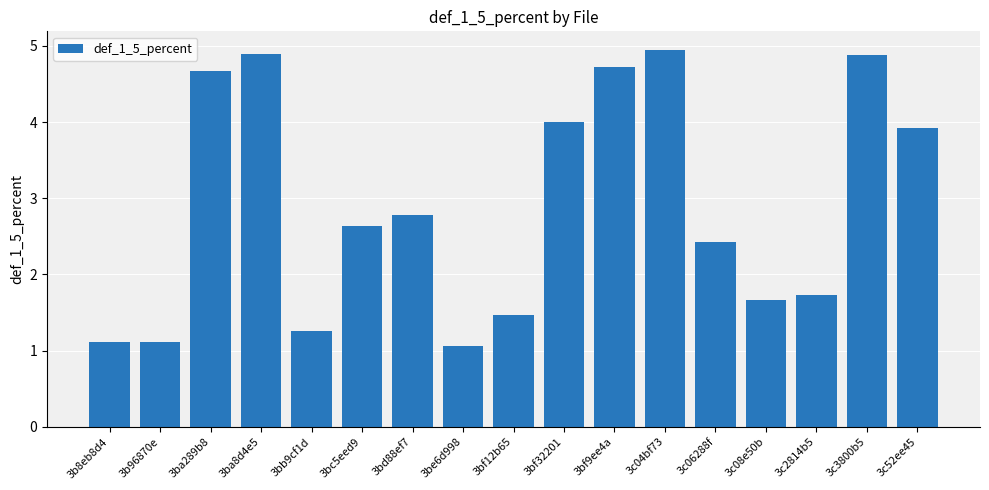

What is the difference between the maximum and minimum values?

3.9